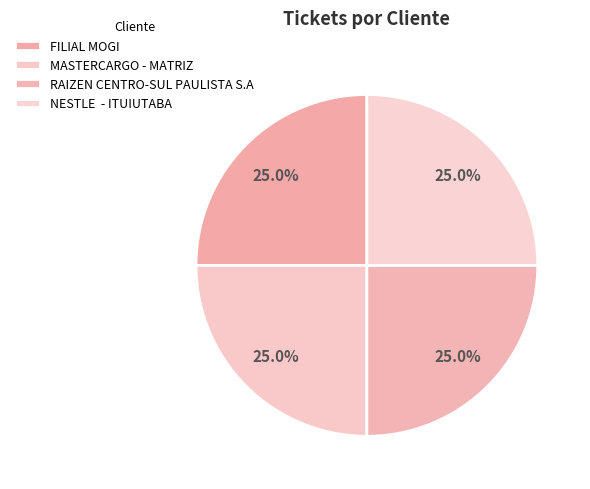

Rank the categories by value from lowest to highest.

MASTERCARGO - MATRIZ, RAIZEN CENTRO-SUL PAULISTA S.A, NESTLE  - ITUIUTABA, FILIAL MOGI